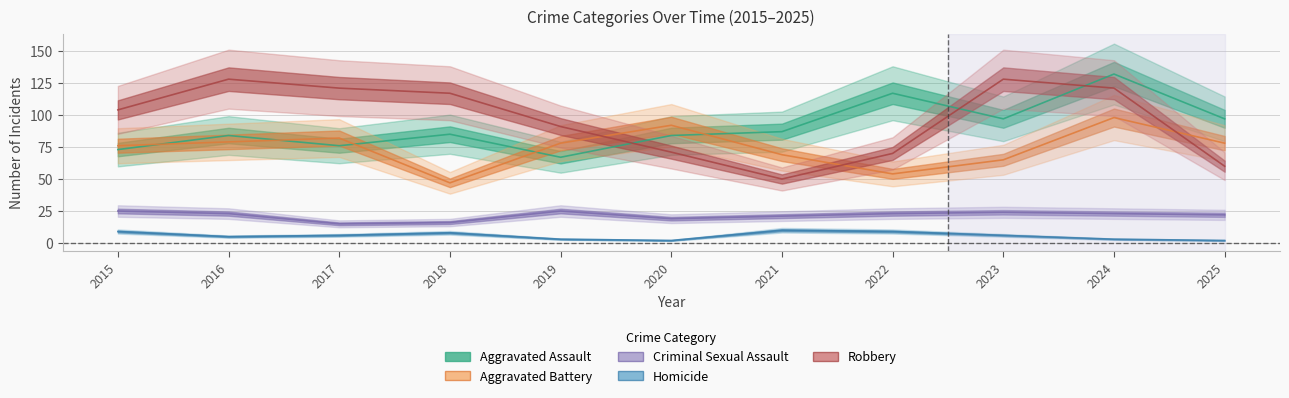

At how many categories does at least one series exceed 111?

6